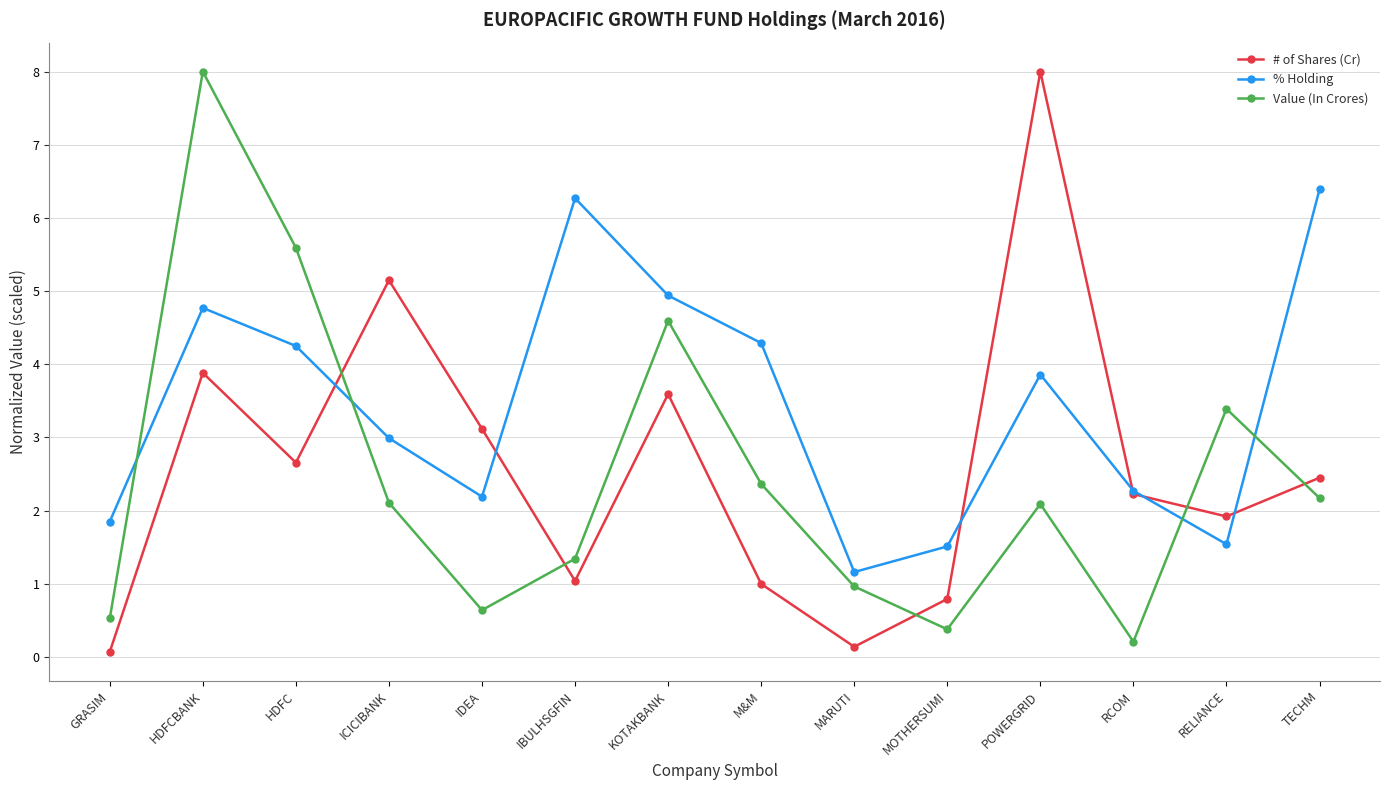

What is the label of the 5th point from the left?

IDEA